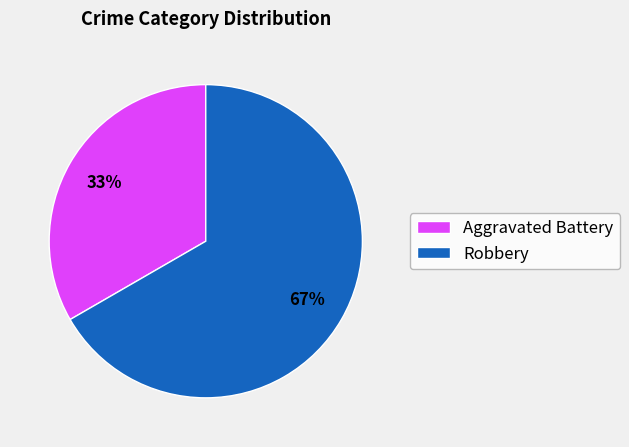

The Robbery slice represents 74% of the pie. True or false?

False